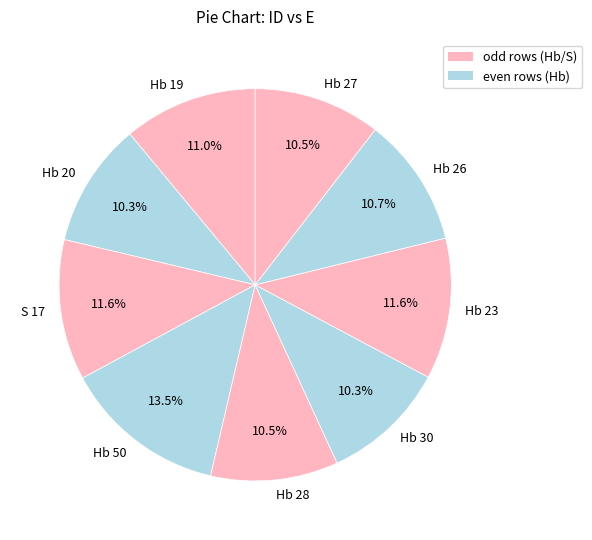

Is there a majority slice in this chart?

No